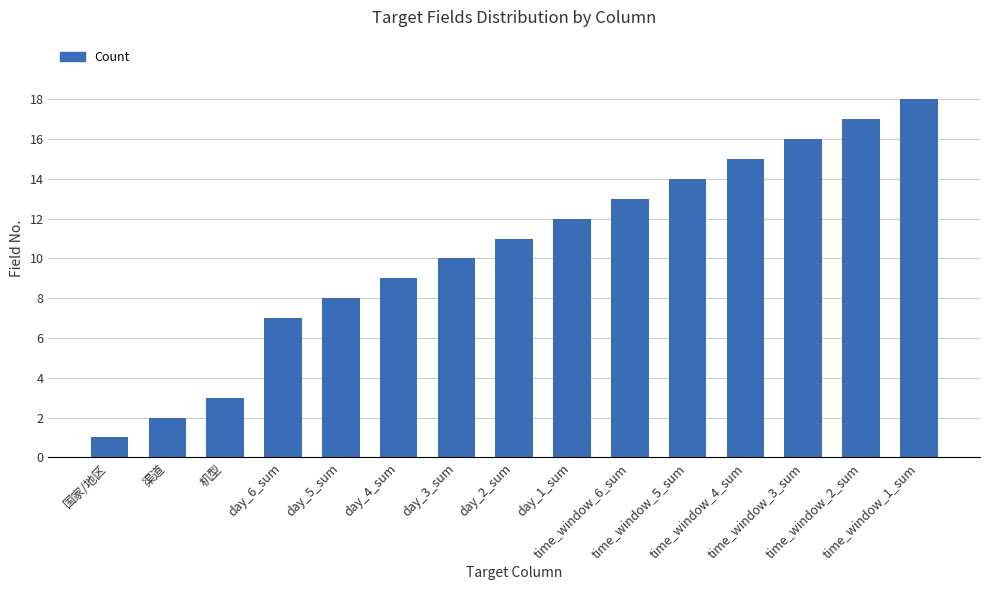

What position from the right is day_6_sum?

12